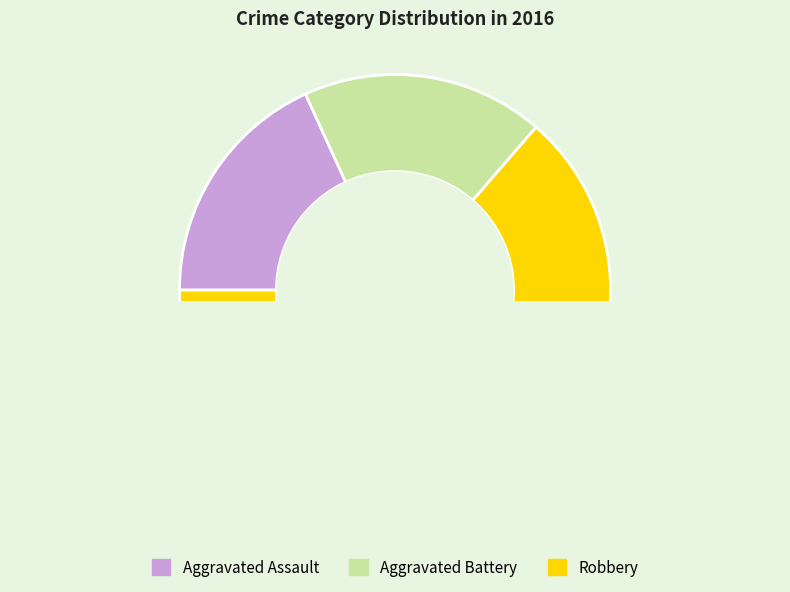

True or false: Aggravated Assault accounts for 13% of the total.

False